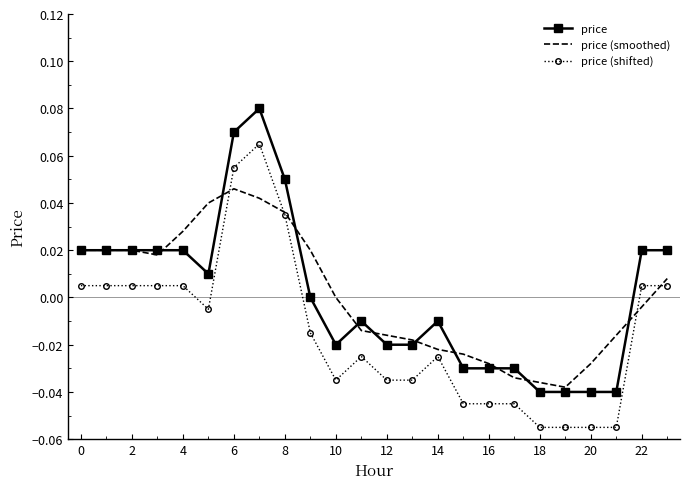

True or false: price and price (shifted) intersect in this chart.

False